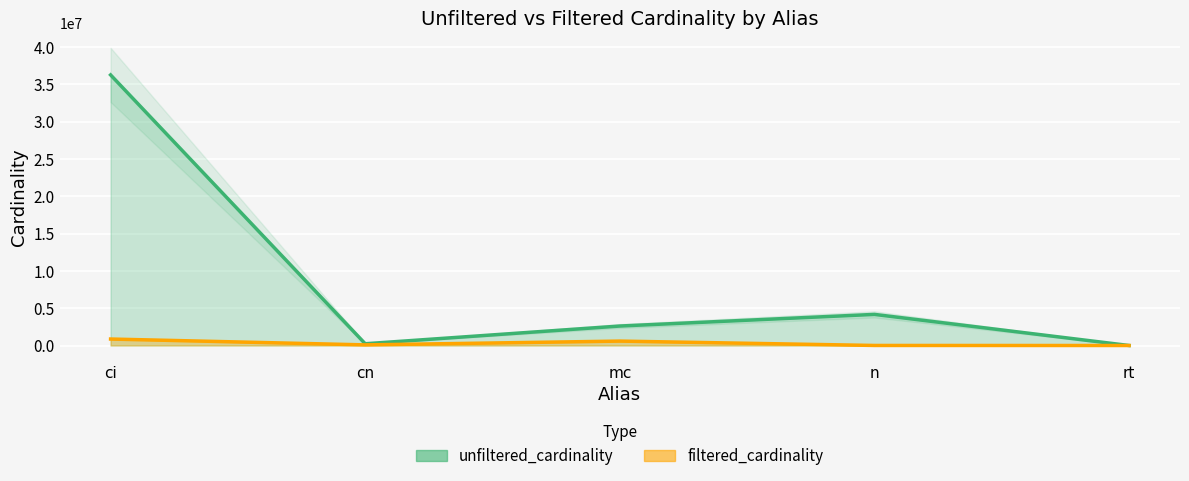

How many values in the filtered_cardinality series are below 84843?

2